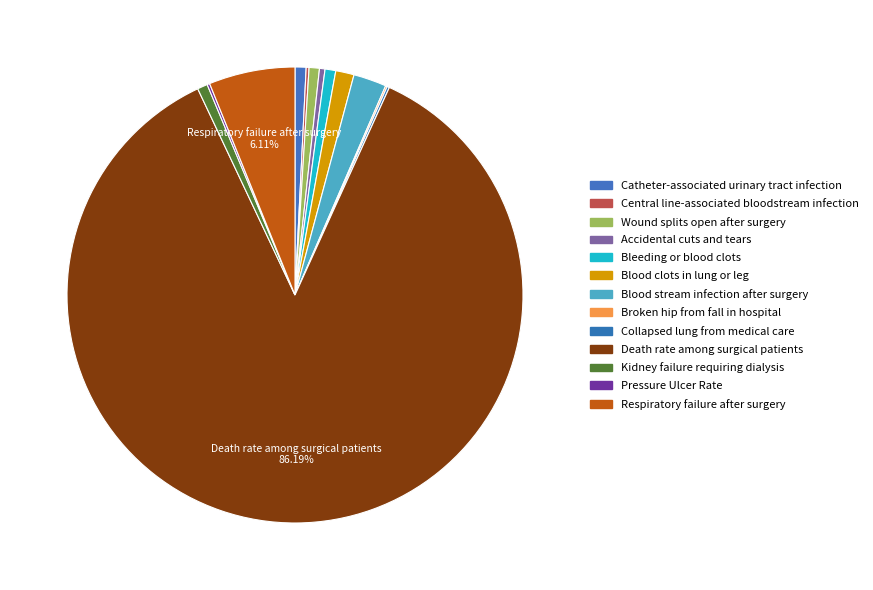

Is there any slice that represents more than half of the pie?

Yes